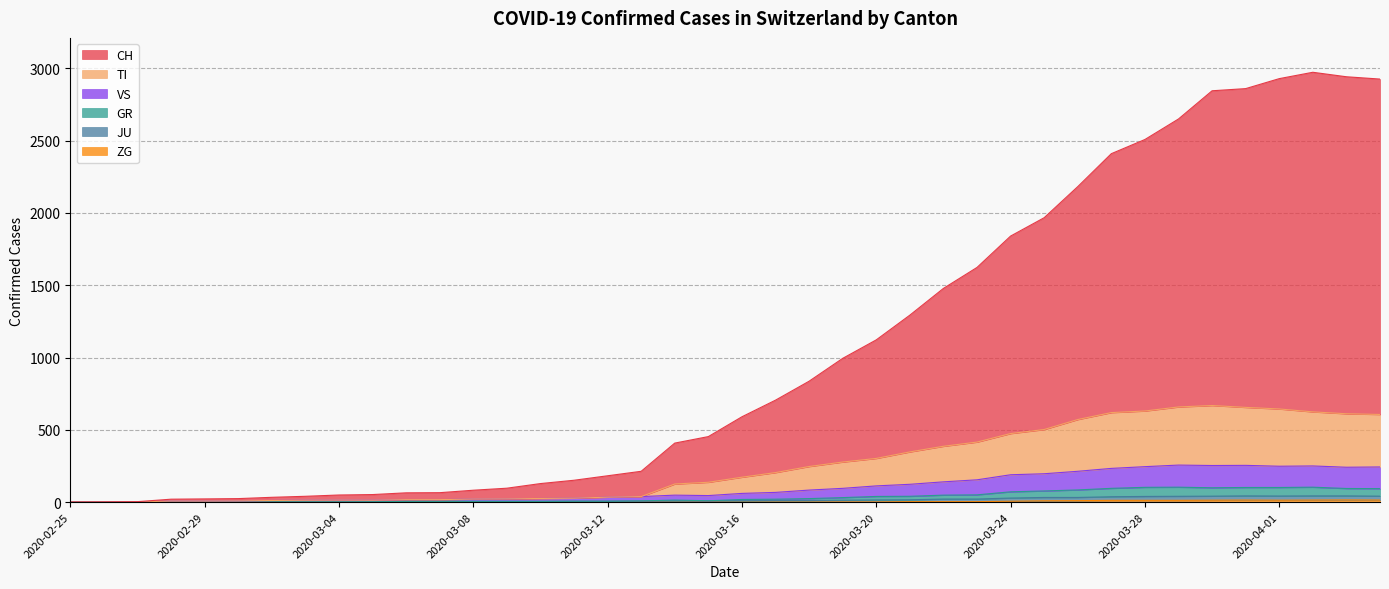

At how many categories does at least one series exceed 2447?

8